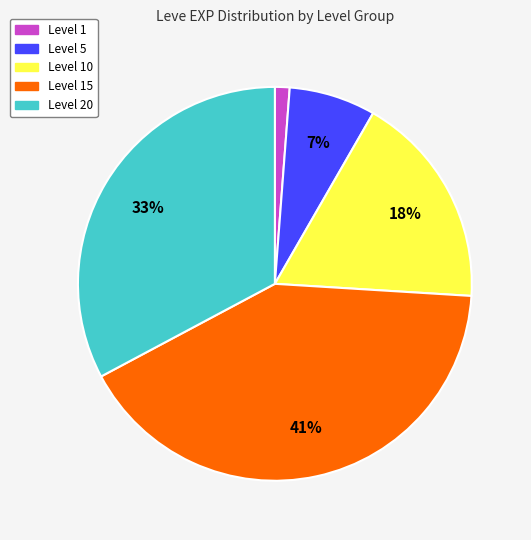

To the nearest percent, what is the average slice percentage?

20%